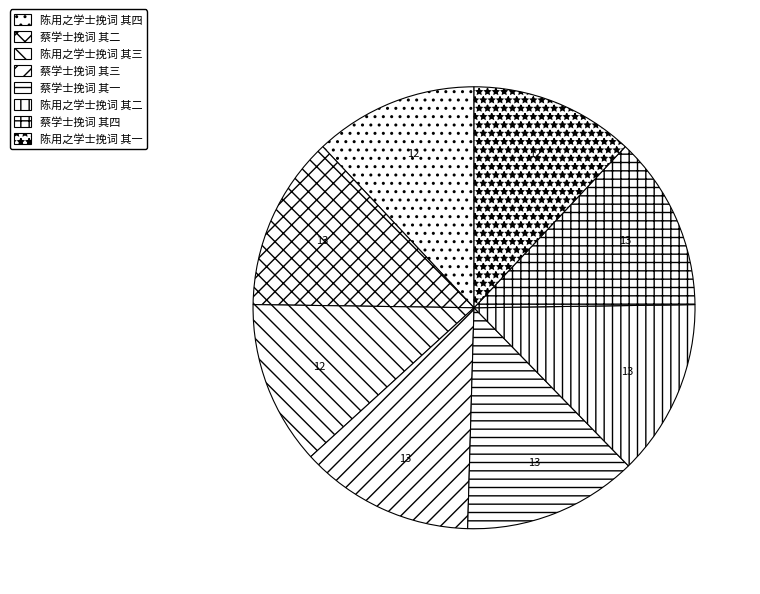

What percentage is the 陈用之学士挽词 其四 slice, to the nearest percent?

12%